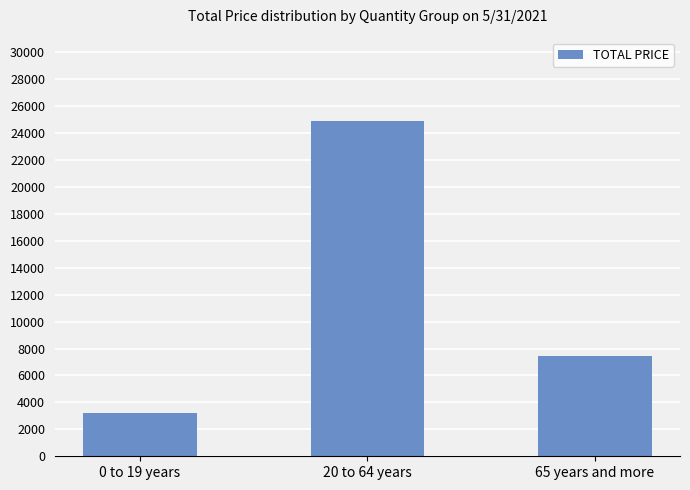

How many data points are less than 7475?

1